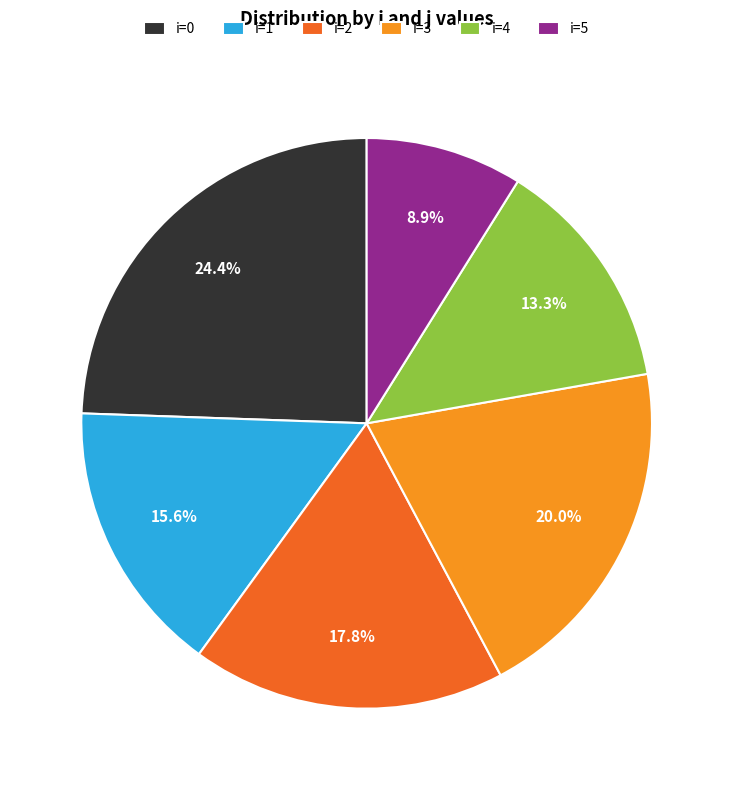

Does any single category account for the majority?

No